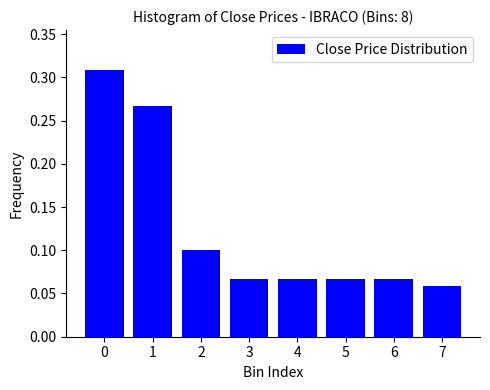

What is the sum of all values?

1.0